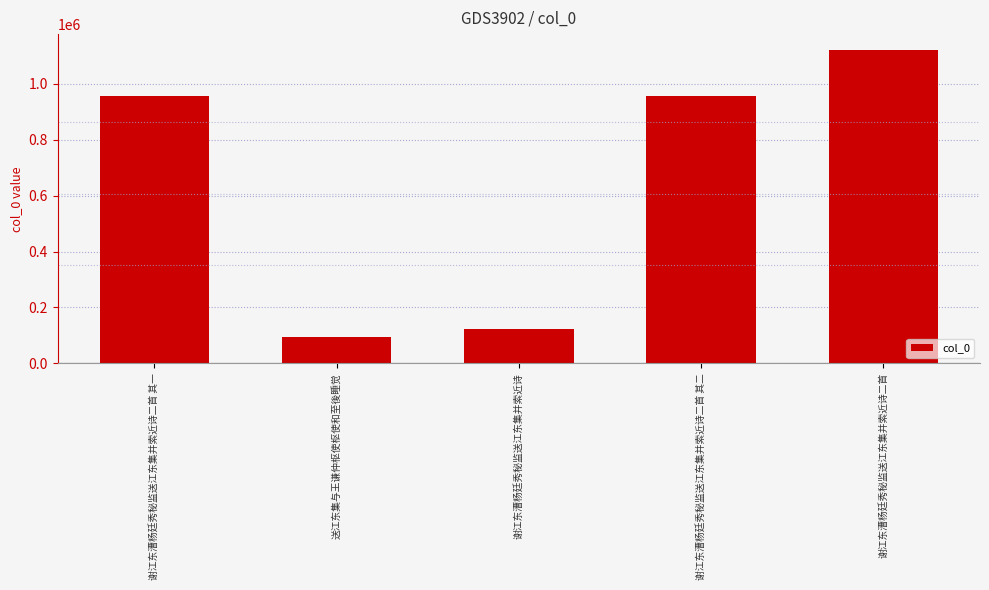

Does the chart contain any negative values?

No